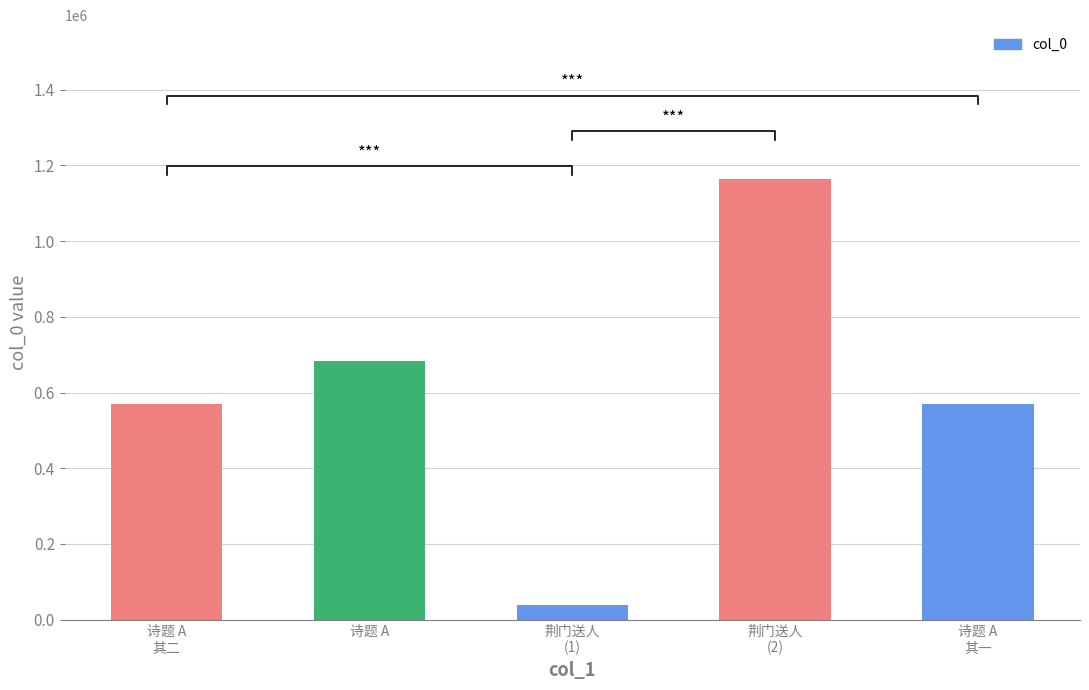

What is the smallest value displayed?

38054